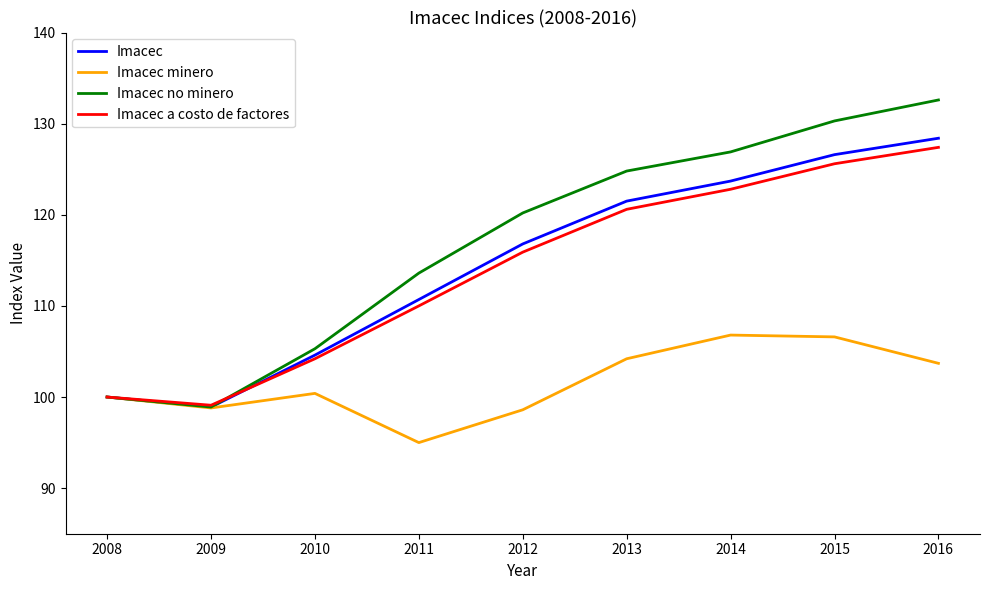

Which label corresponds to the smallest value in the chart?

2011